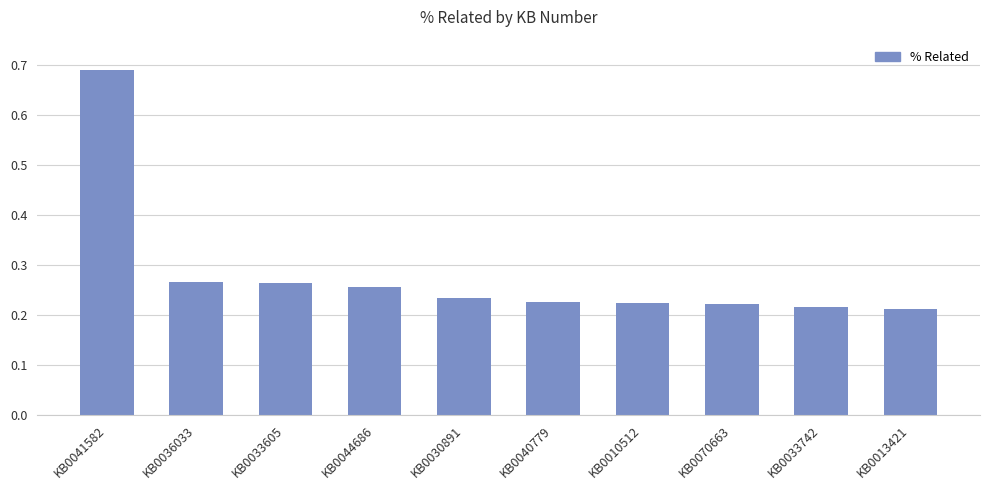

Is it true that the value at KB0033605 is 0.4?

False